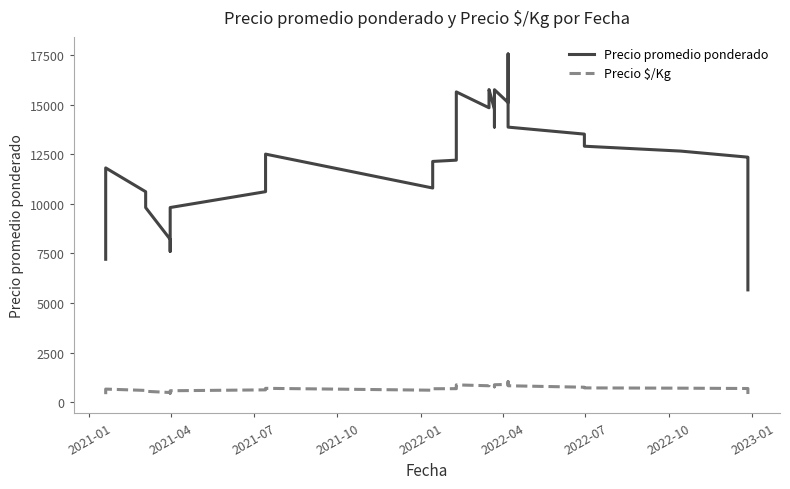

True or false: Precio promedio ponderado has more than 1 interior local peaks.

True